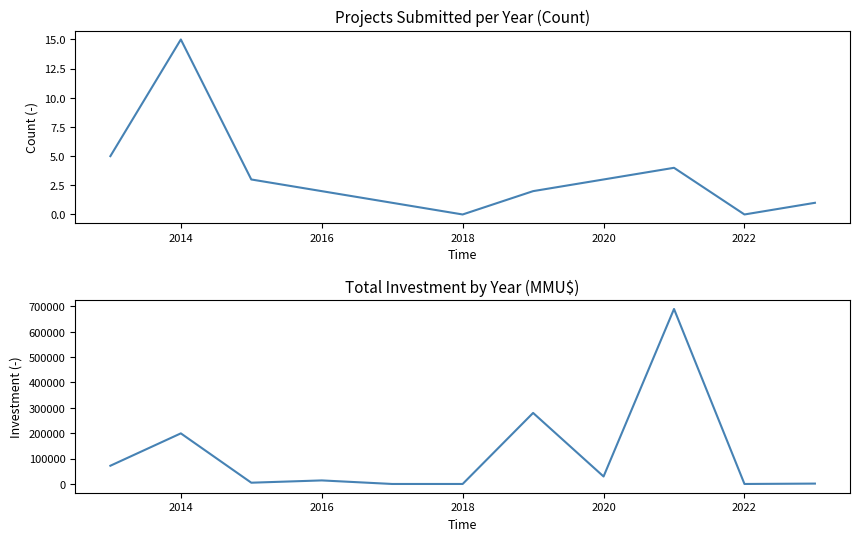

What are all the series names shown in the legend?

Number of Projects, Investment (MMU$)